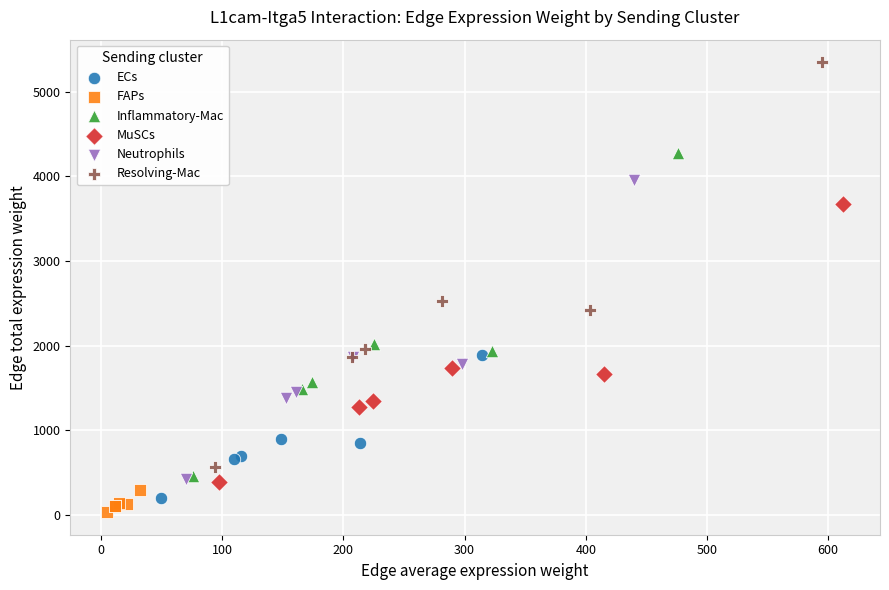

Which series contains the highest Y value?

Resolving-Mac